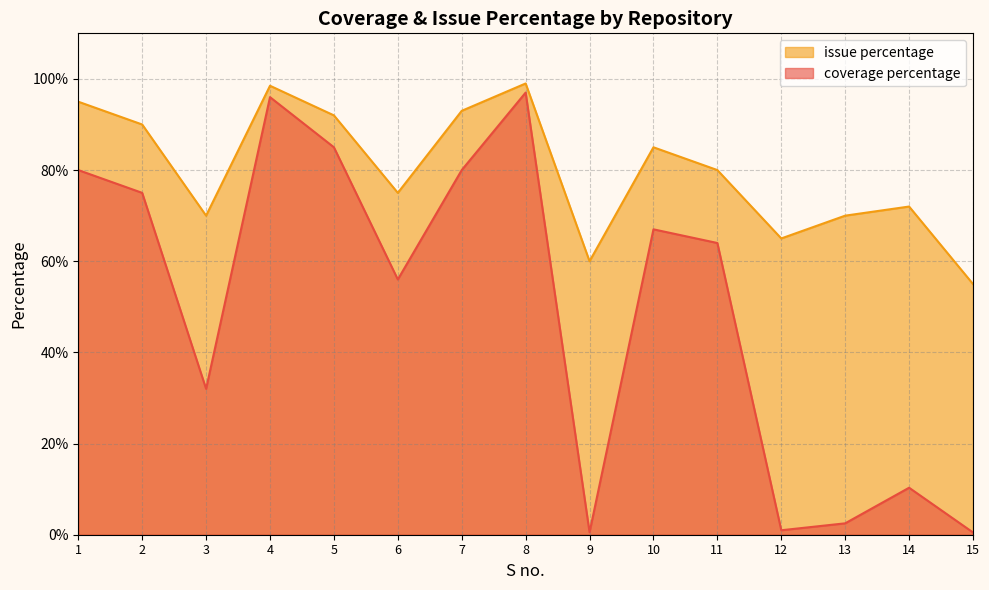

What is the value of the coverage percentage point at the 6th from the left?

56.0